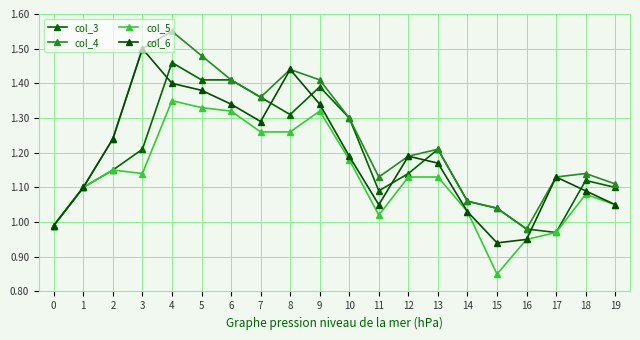

What is the value of the col_3 point at the 20th from the left?

1.1